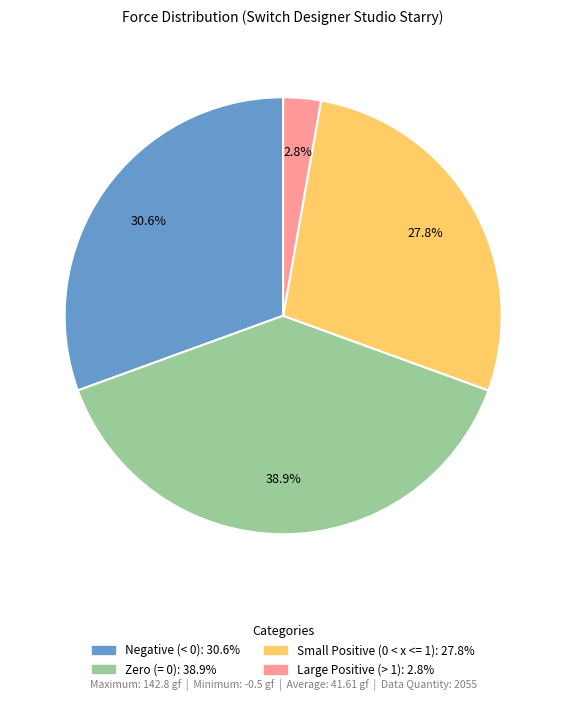

Does any single category account for the majority?

No